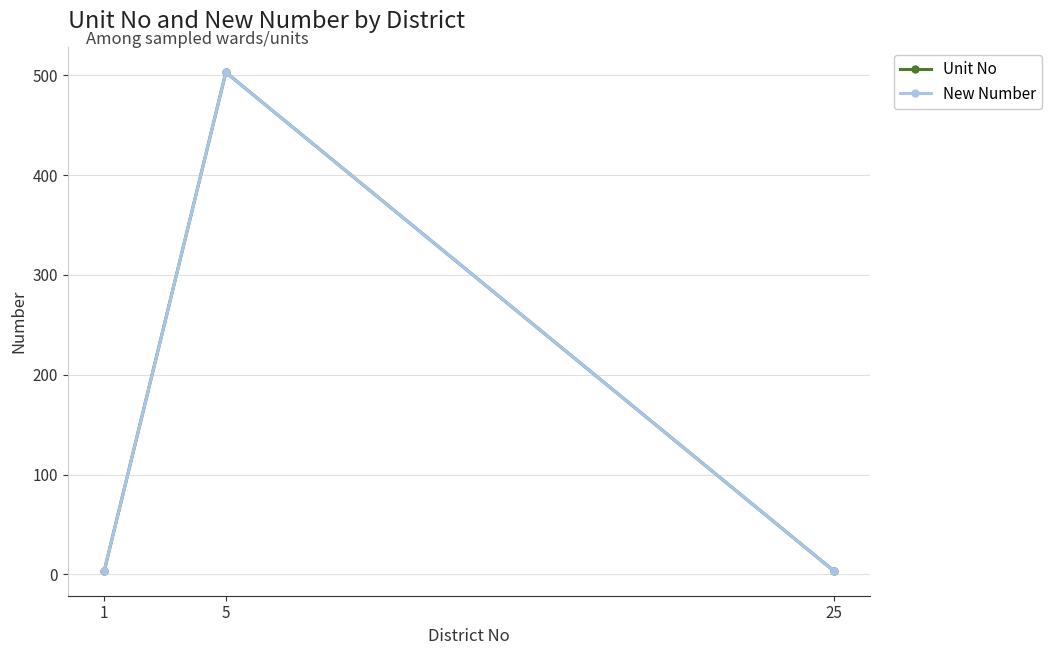

True or false: New Number has a value of 3.5 at 1.

True